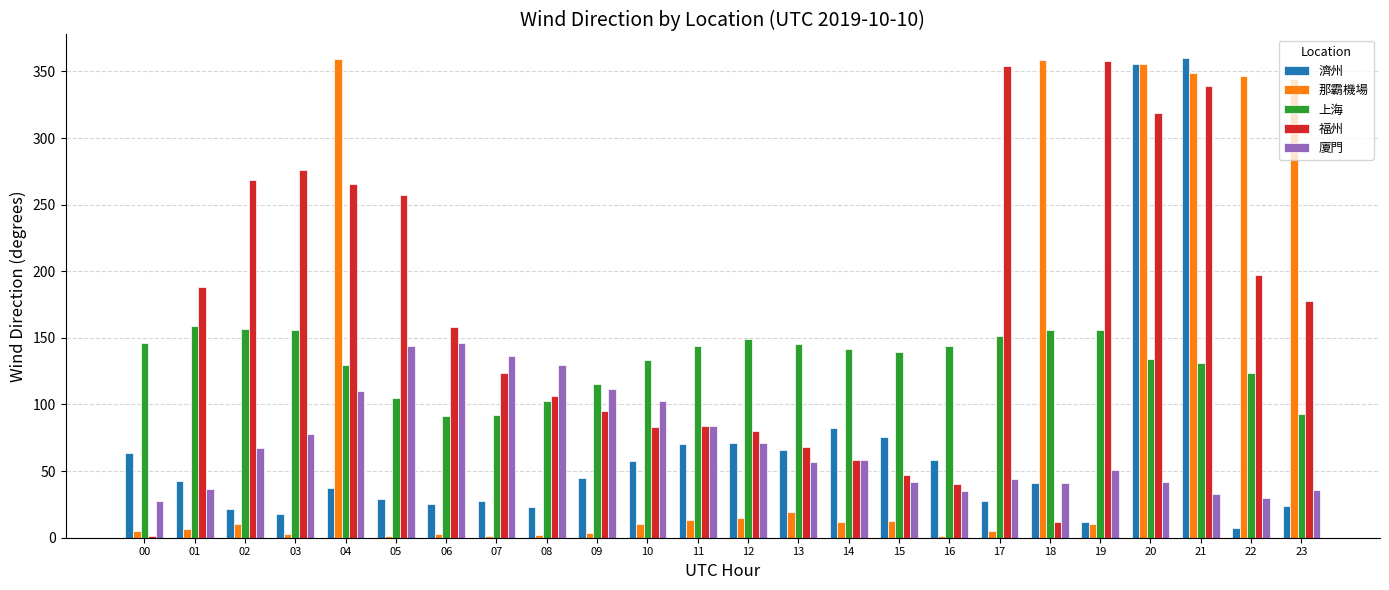

What is the total value across all series at 20?

1205.2